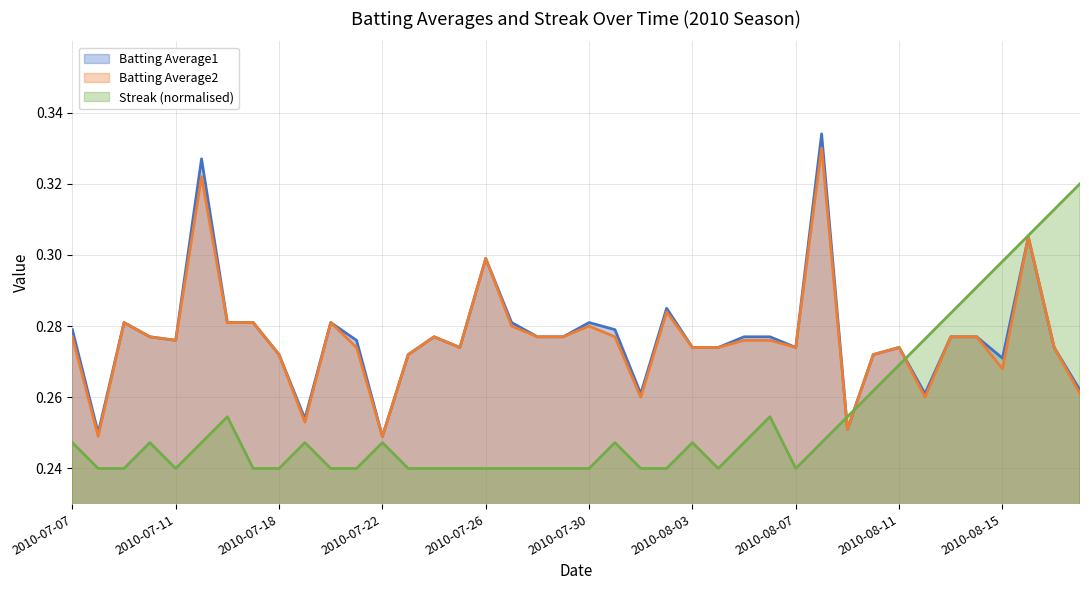

How many categories are shown in the chart?

40